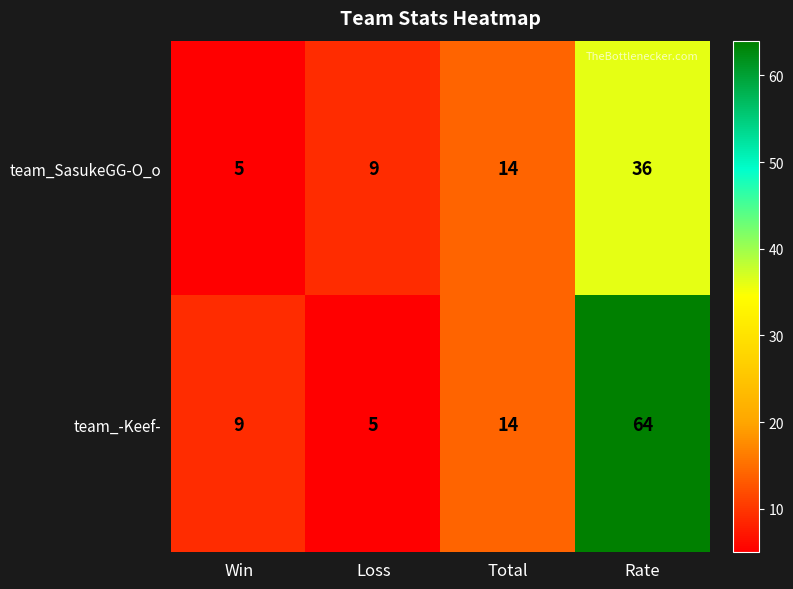

Where is team_SasukeGG-O_o nearest to the value 20?

Total